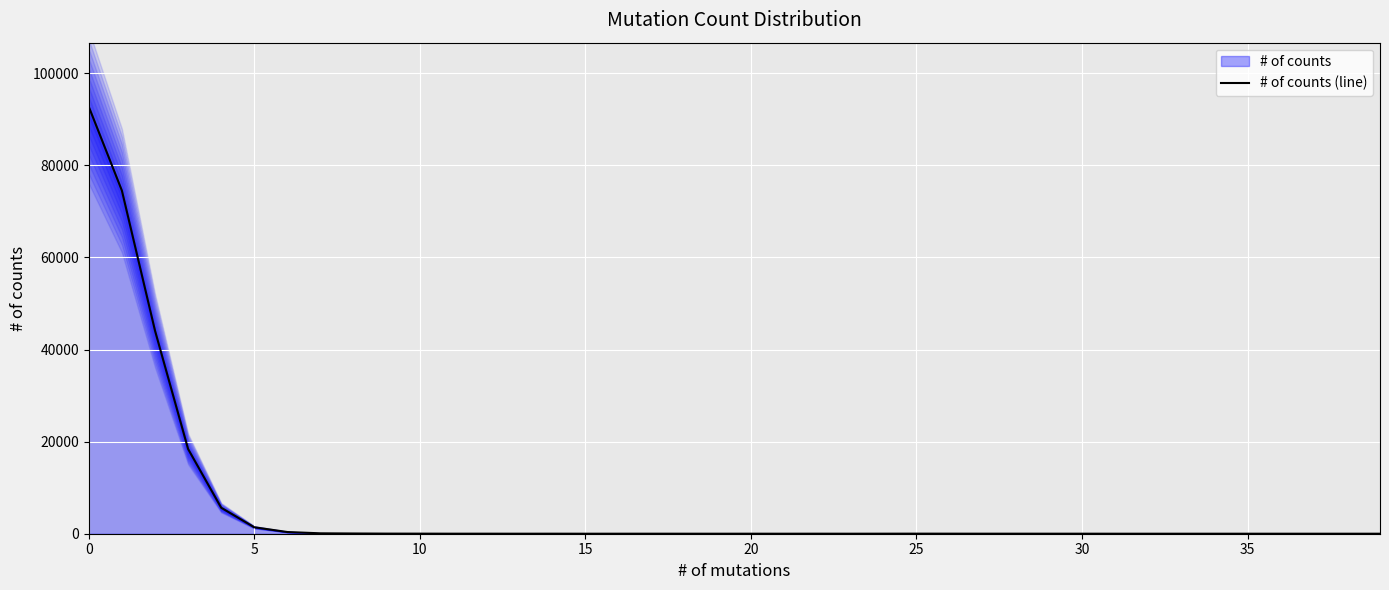

What is the change in value from 12 to 29?

-3